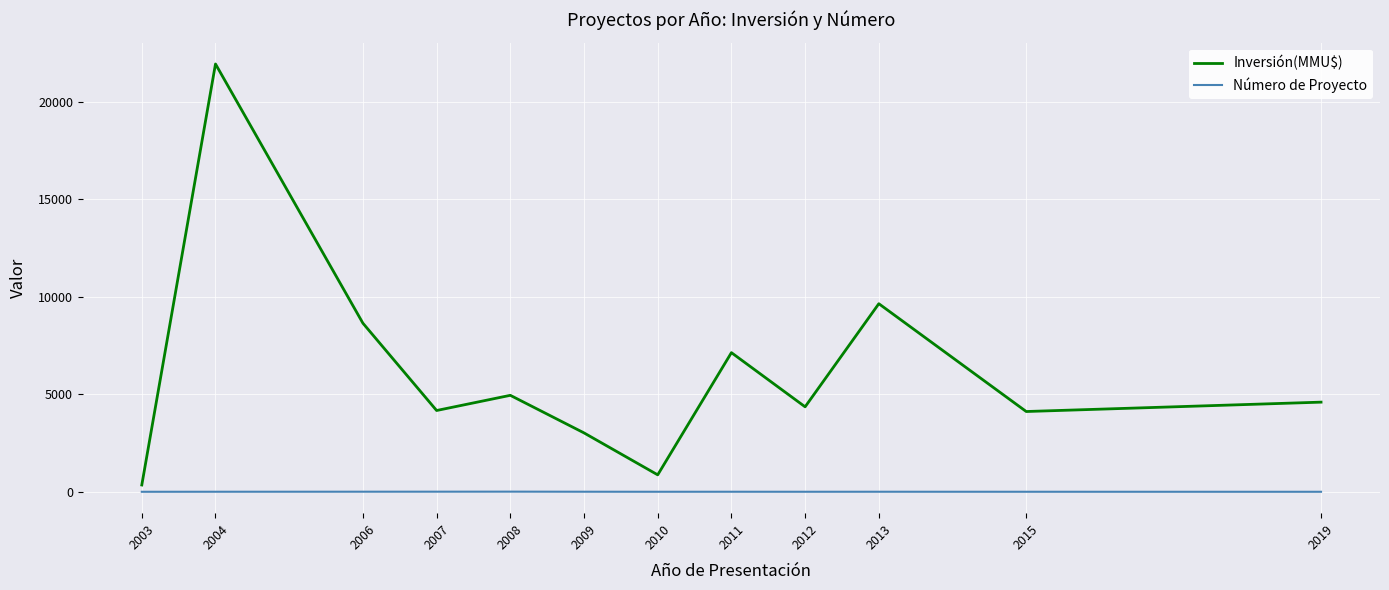

True or false: Número de Proyecto and Inversión(MMU$) intersect in this chart.

False